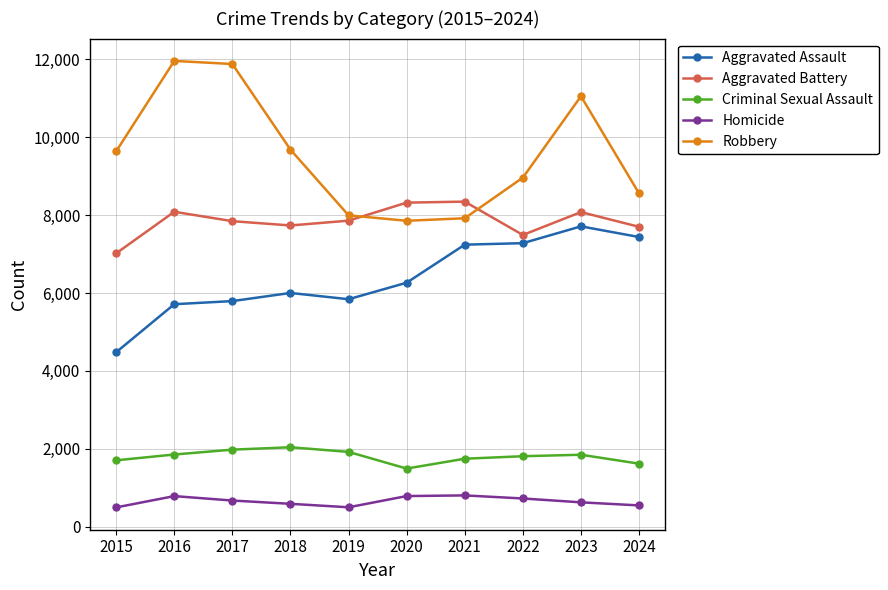

Rank the series by their maximum value, from lowest to highest.

Homicide, Criminal Sexual Assault, Aggravated Assault, Aggravated Battery, Robbery